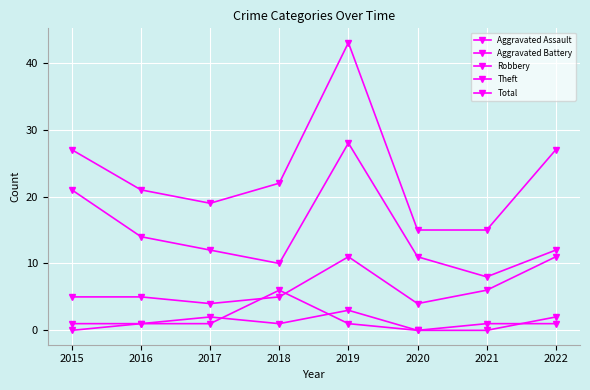

What is the sum of the Robbery values at 2022 and 2021?

17